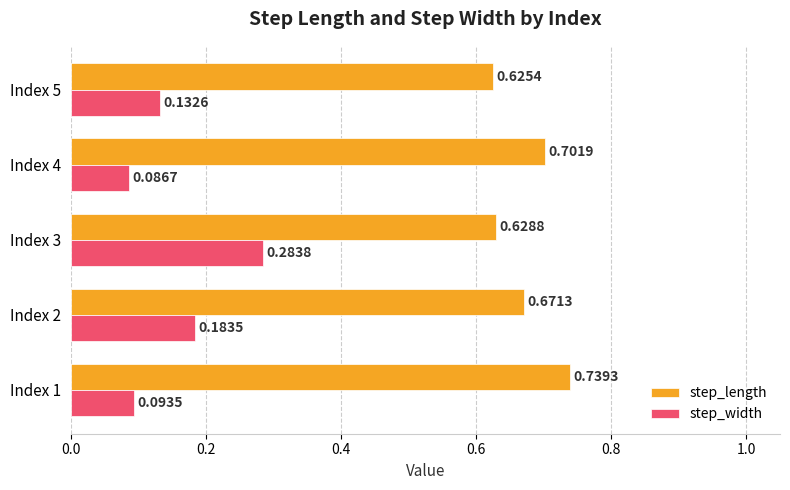

At which category is the sum across all series the highest?

Index 3